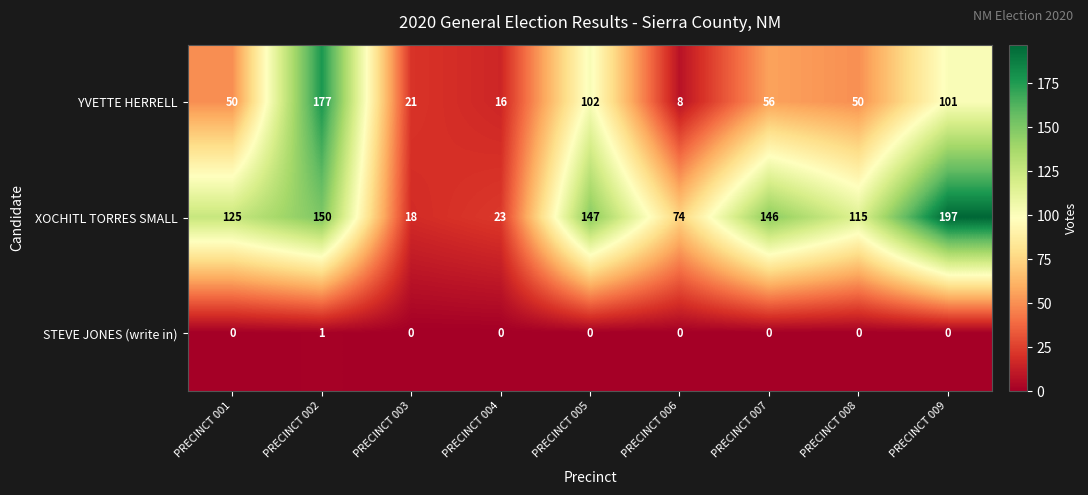

Count the number of categories in the chart.

9